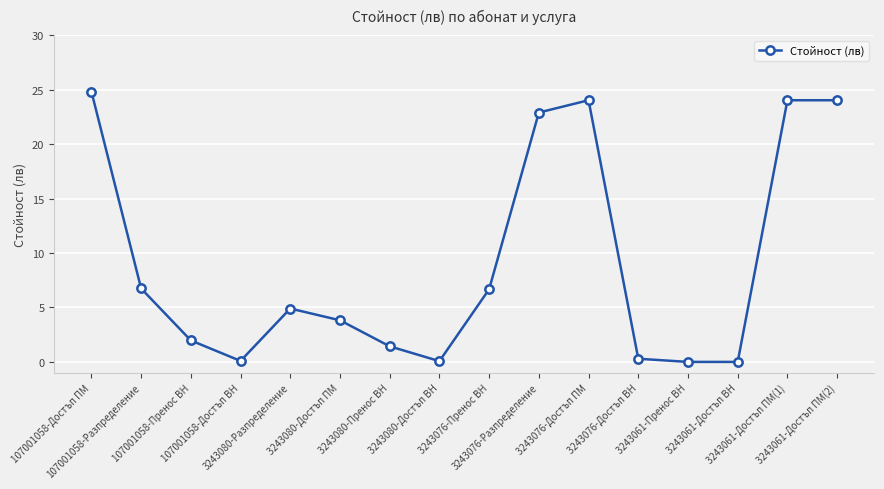

The value at 3243061-Пренос ВН is 0.0. True or false?

True